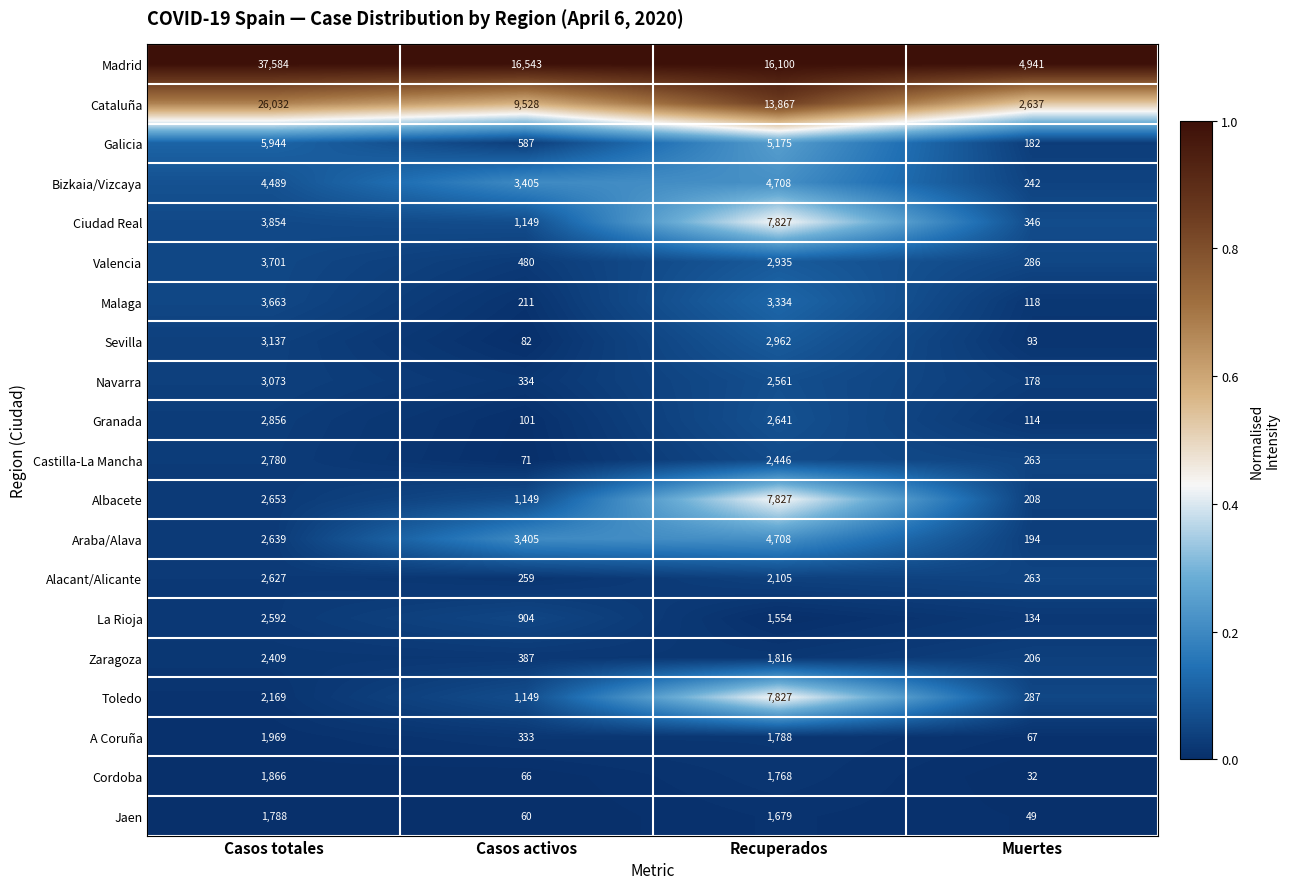

Which series has the widest spread of values?

Madrid